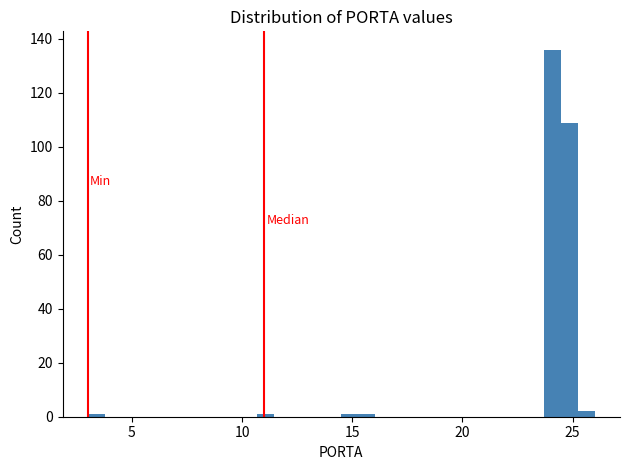

Around what value on the x-axis is the tallest bar? Give the approximate position of its centre, as read against the axis.

24.0